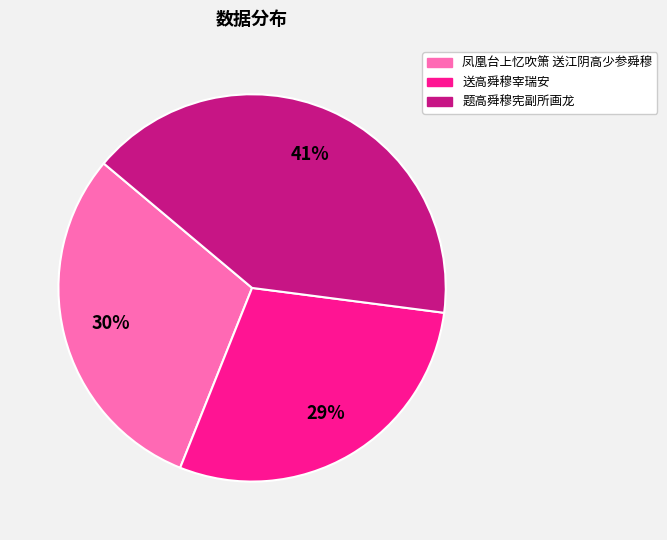

The 题高舜穆宪副所画龙 slice represents 33% of the pie. True or false?

False